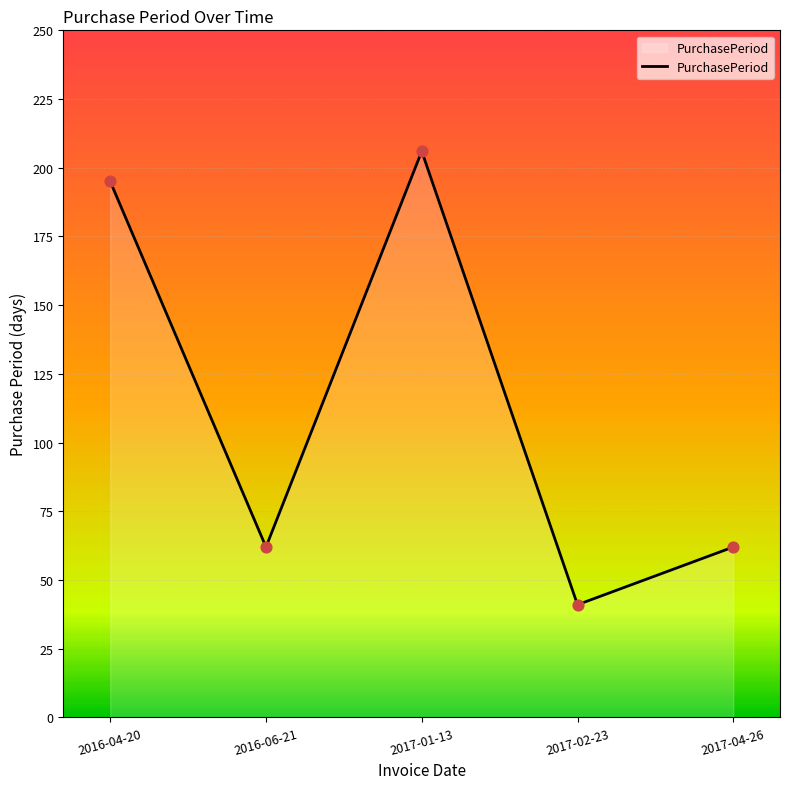

Between 2017-02-23 and 2017-04-26, which is larger?

2017-04-26